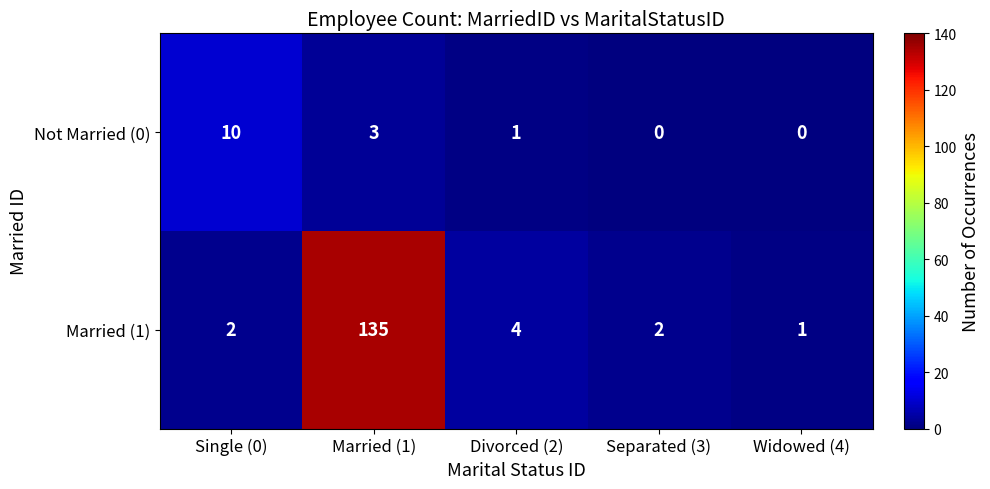

How many data points does each series have?

5